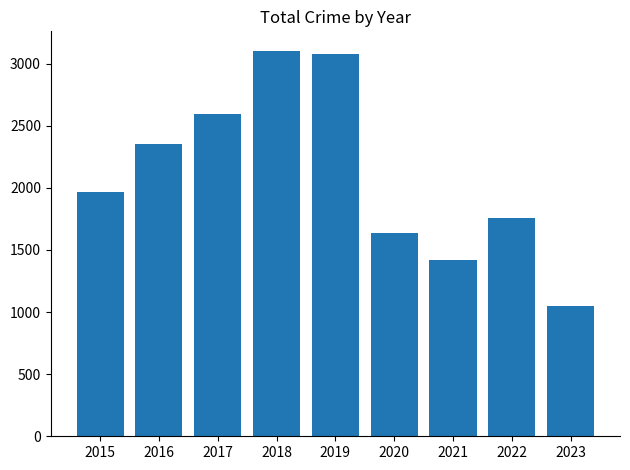

Read the value at 2022.

1760